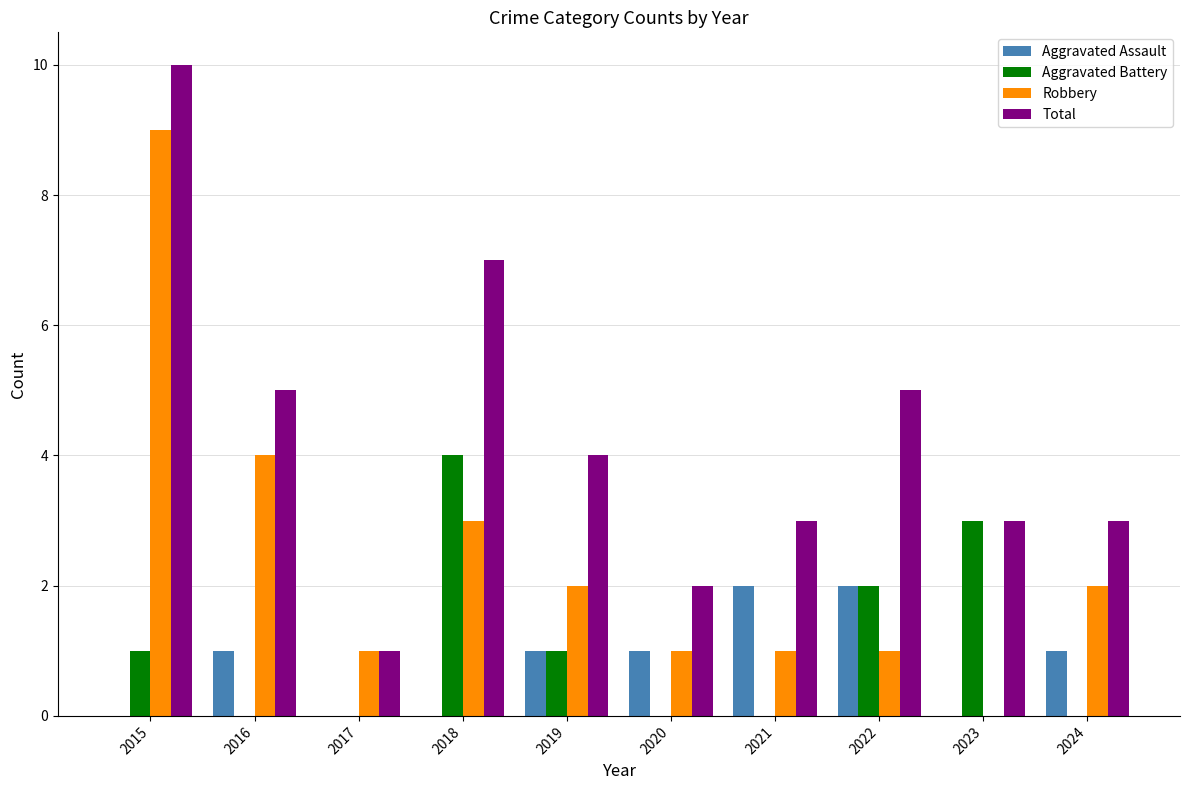

How many data points does each series have?

10